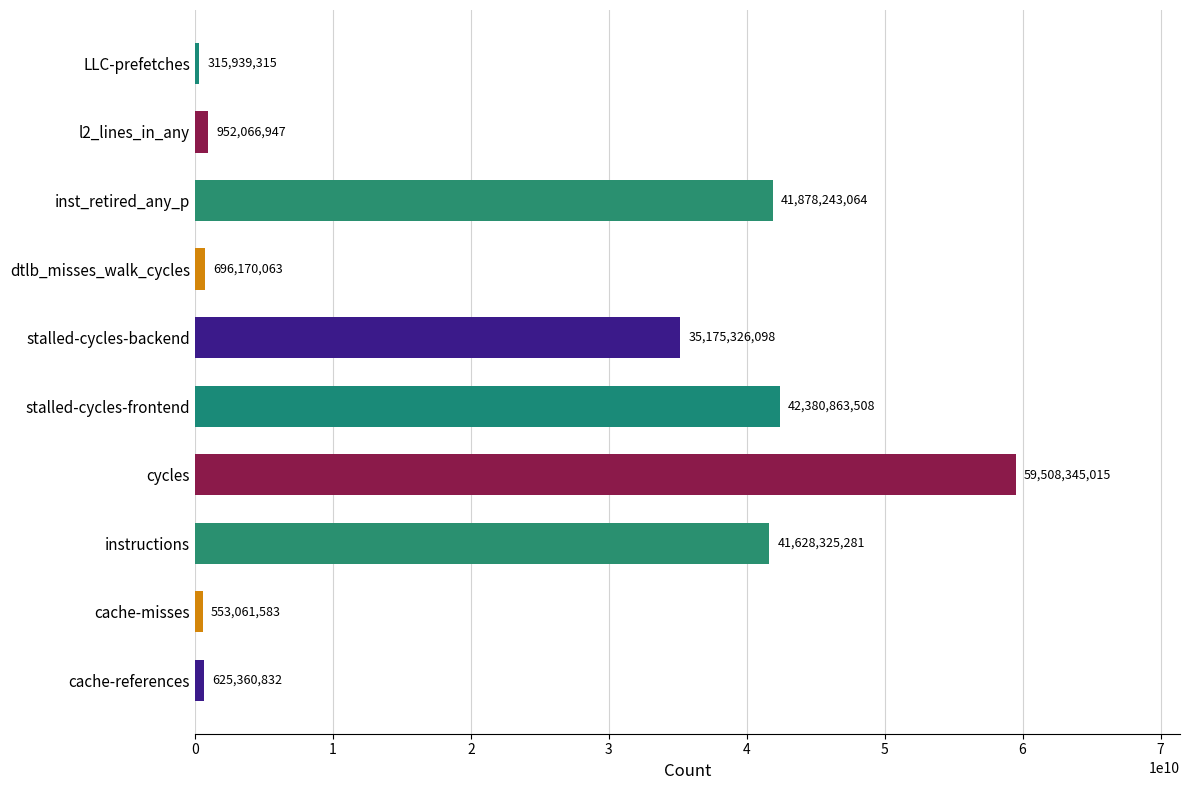

Where is the data nearest to the value 29912142165?

stalled-cycles-backend